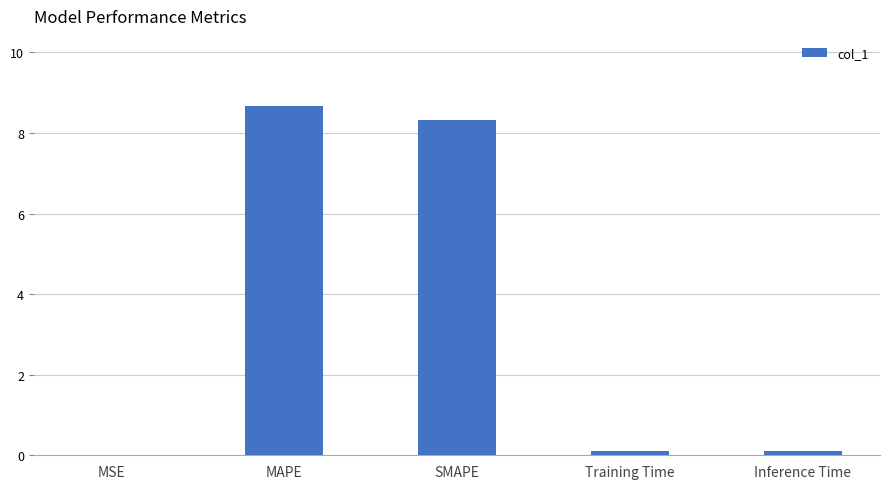

What is the maximum value shown in the chart?

8.7